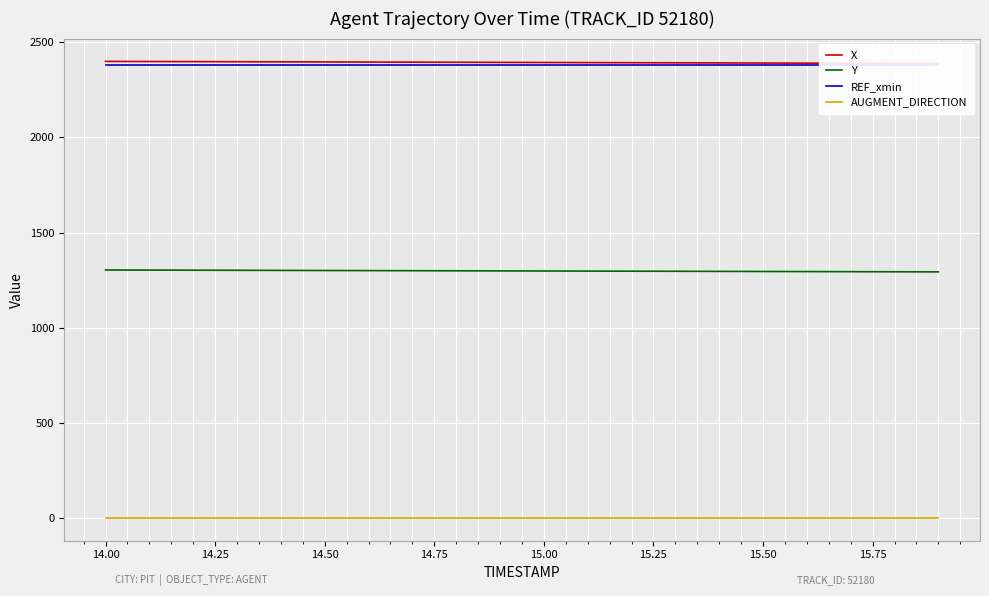

How many data points in X are less than 2393?

9